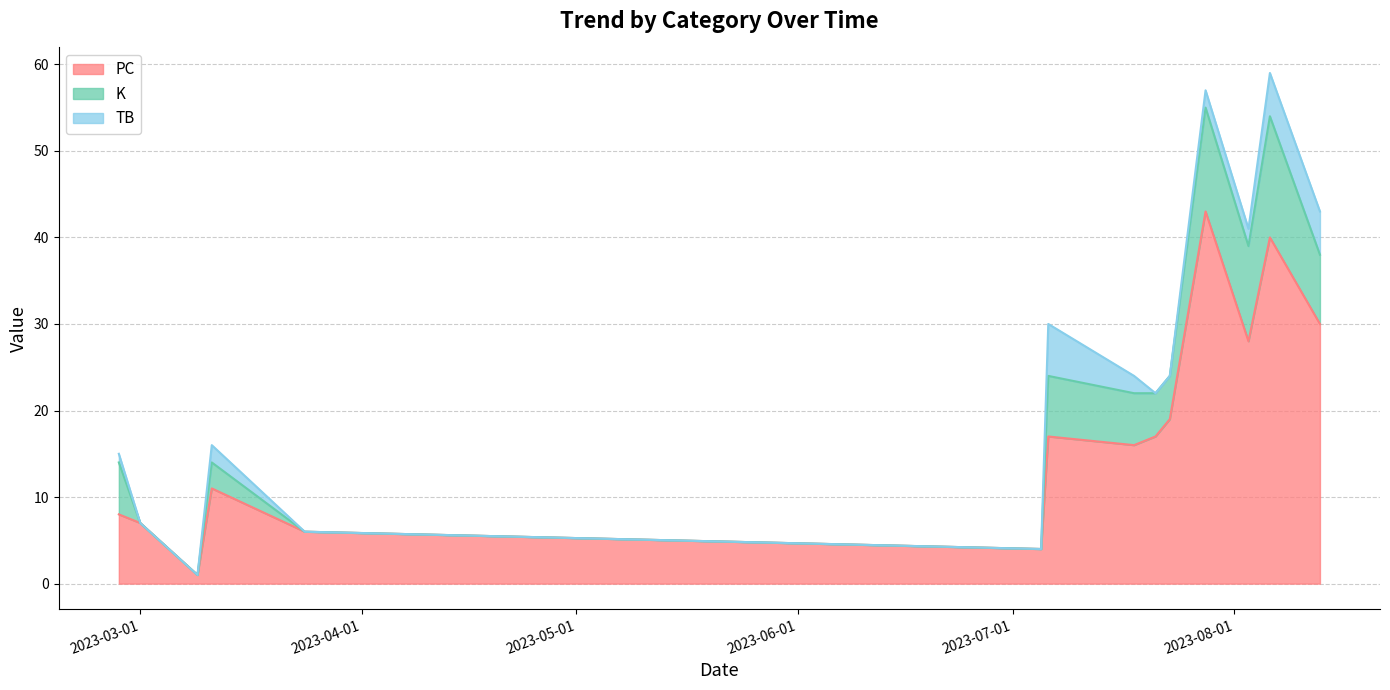

True or false: TB and K intersect in this chart.

False